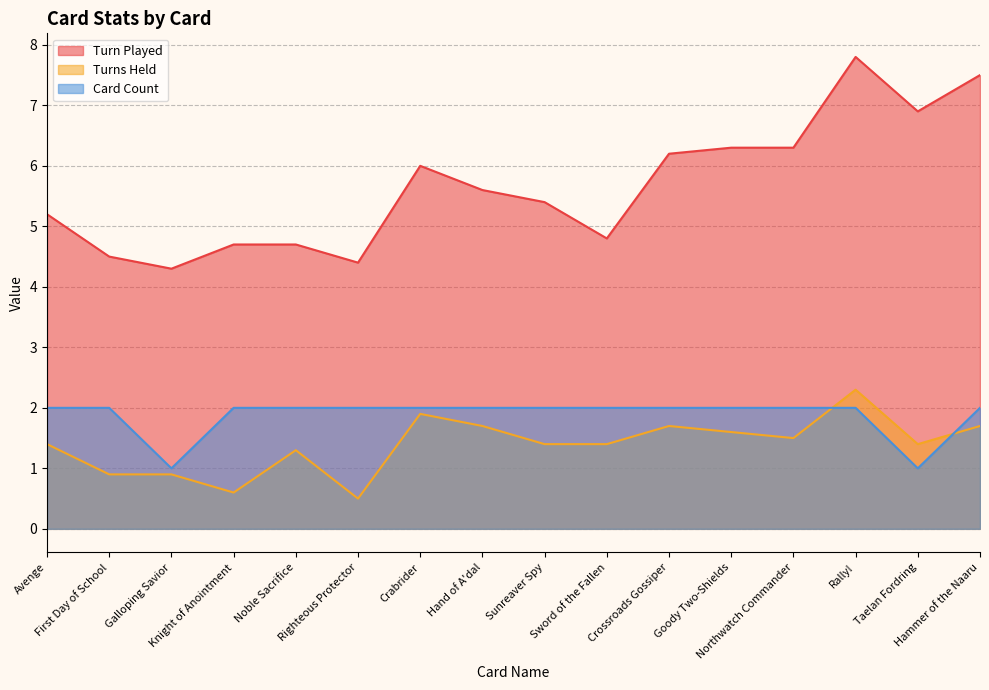

At how many categories does at least one series exceed 1?

16